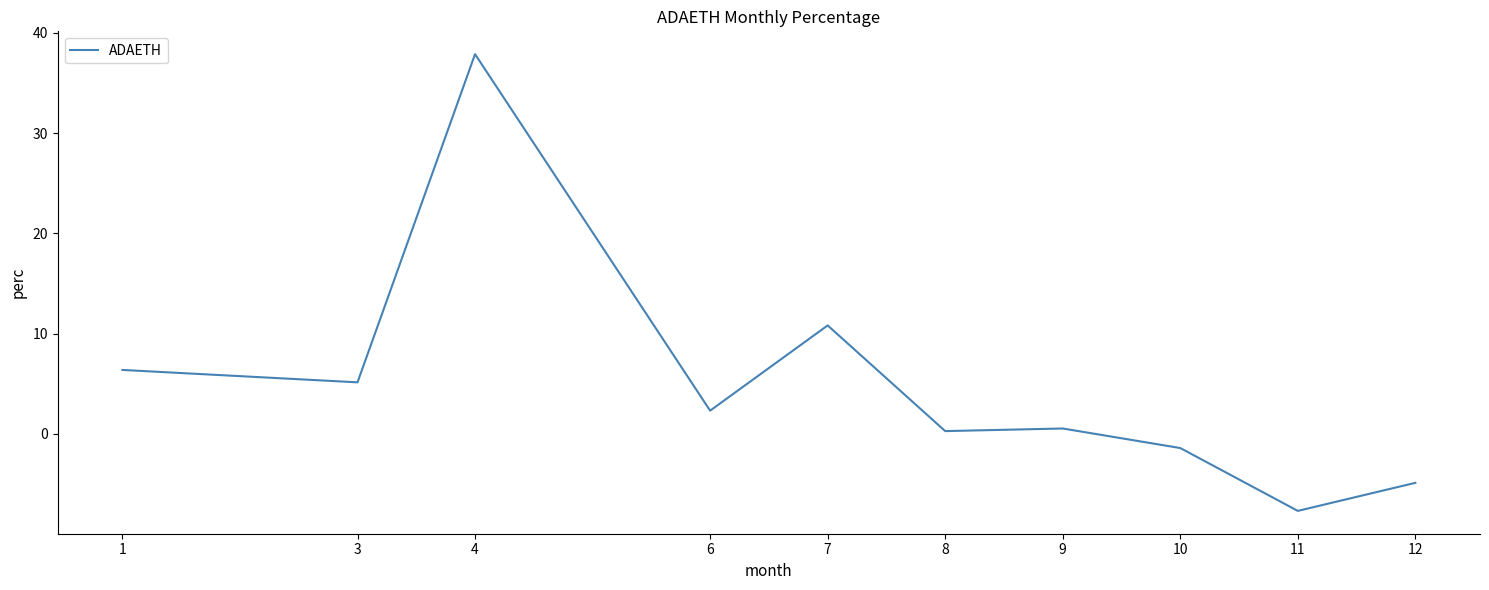

How many values exceed 2?

5